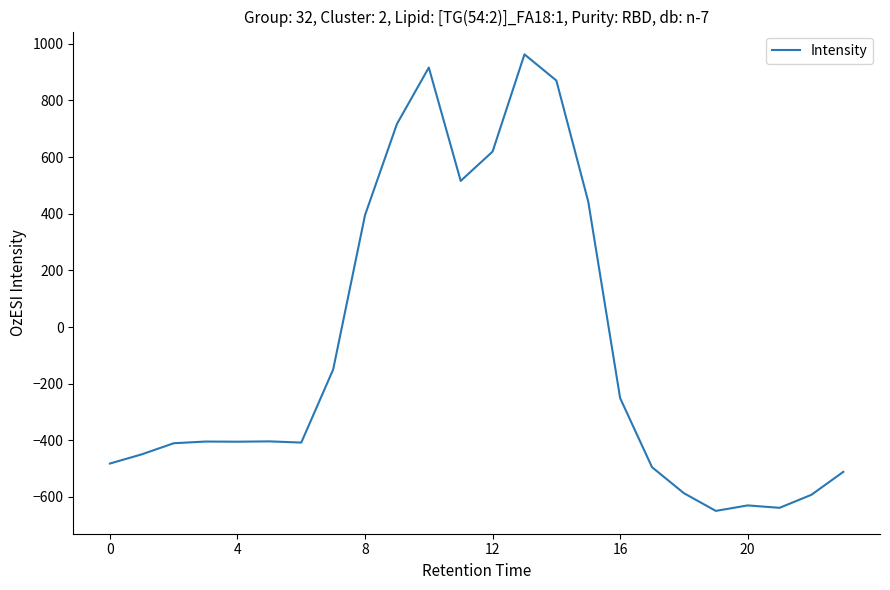

What is the greatest value displayed?

962.7